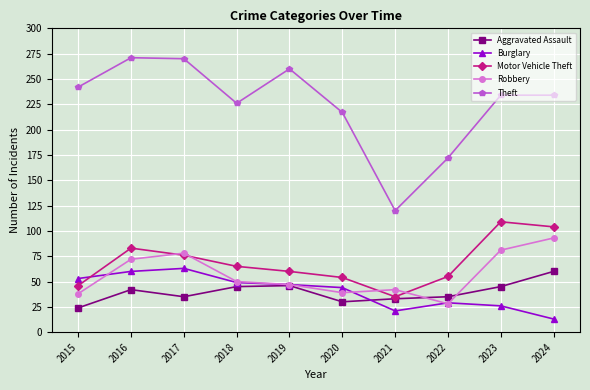

What is the total value across all series at 2022?

319